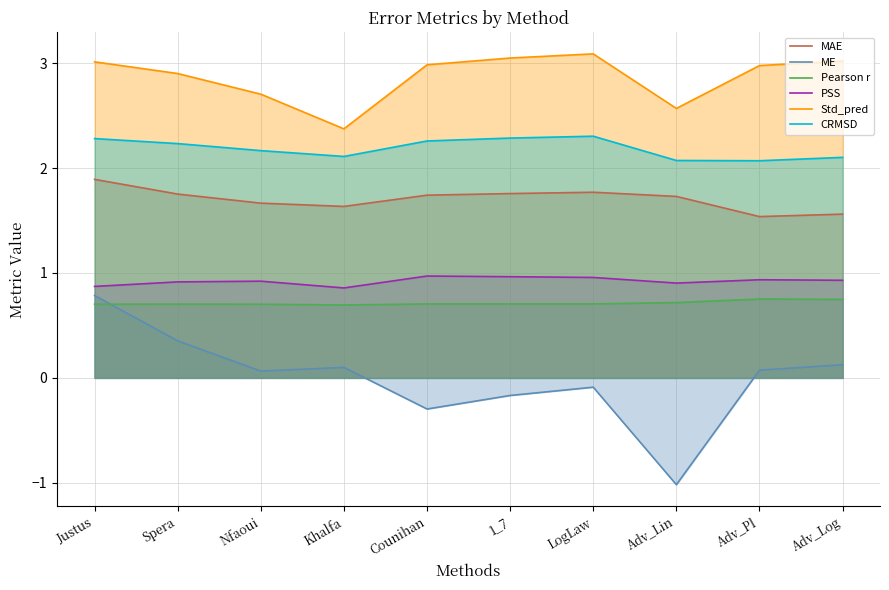

How many interior local peaks does the PSS series have?

3